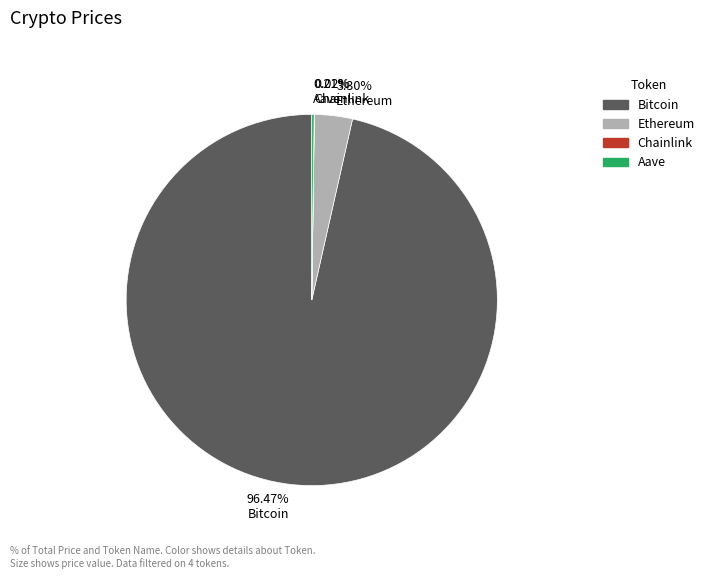

Which slice is the largest?

Bitcoin